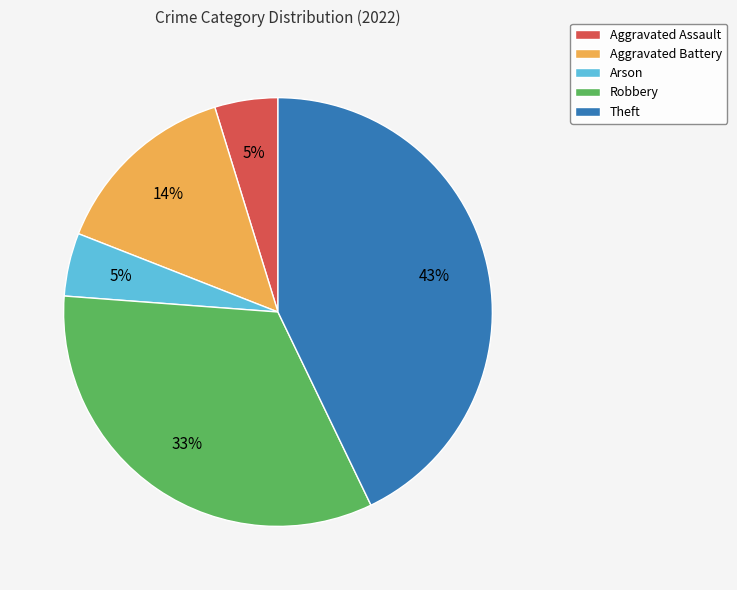

To the nearest percent, what is the average slice percentage?

20%